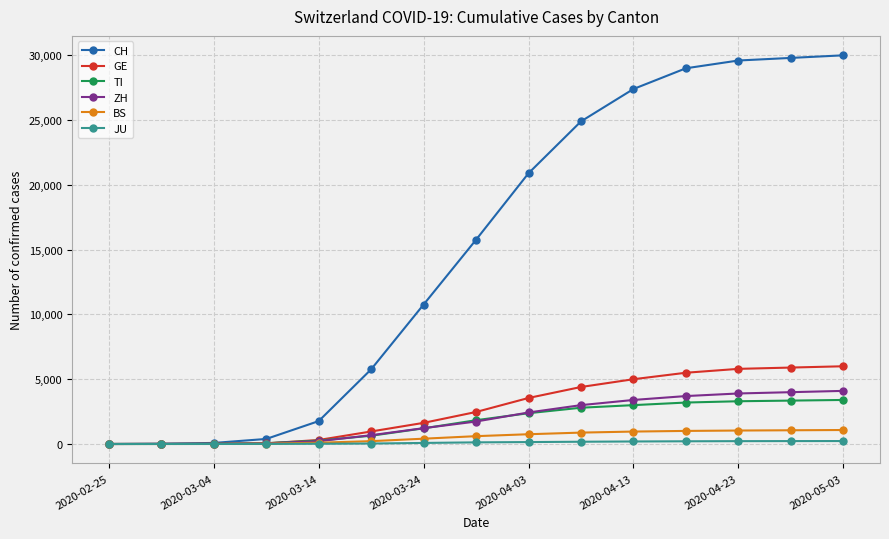

At how many categories does at least one series exceed 7496?

9